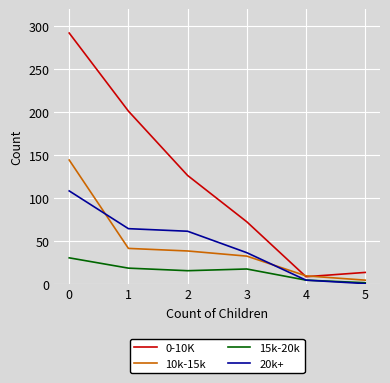

Does the chart display data point markers on the line(s)?

No